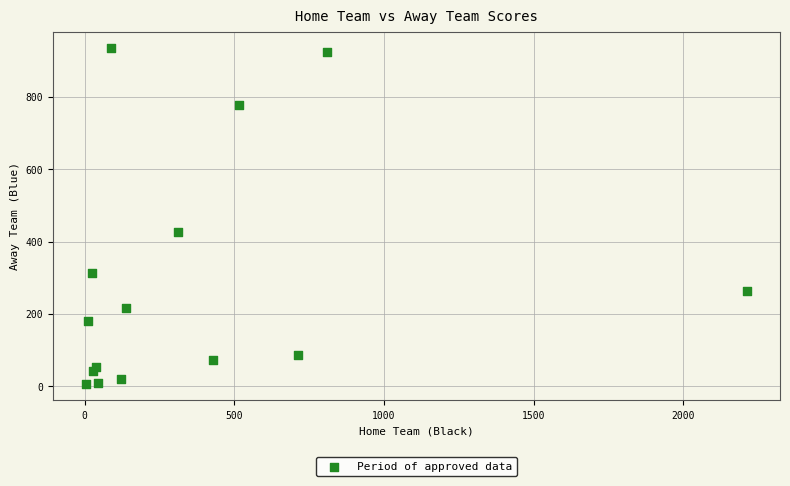

What Y value in the scatter plot is closest to 470?

427